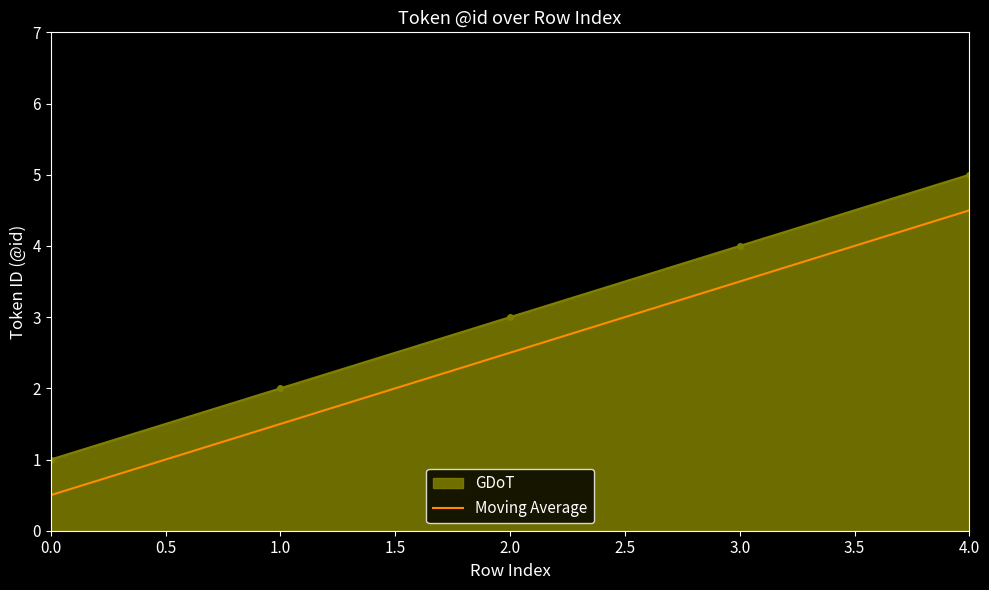

Which category has the highest value across all series?

4.0